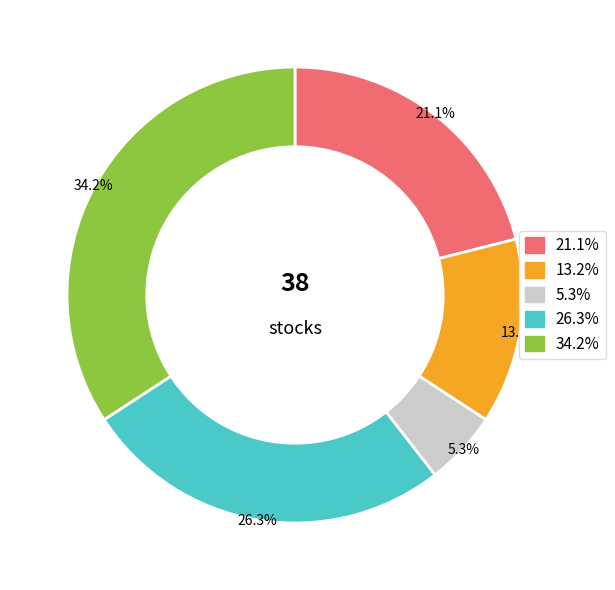

To the nearest percent, what is the difference between the largest and smallest slice percentages?

29%